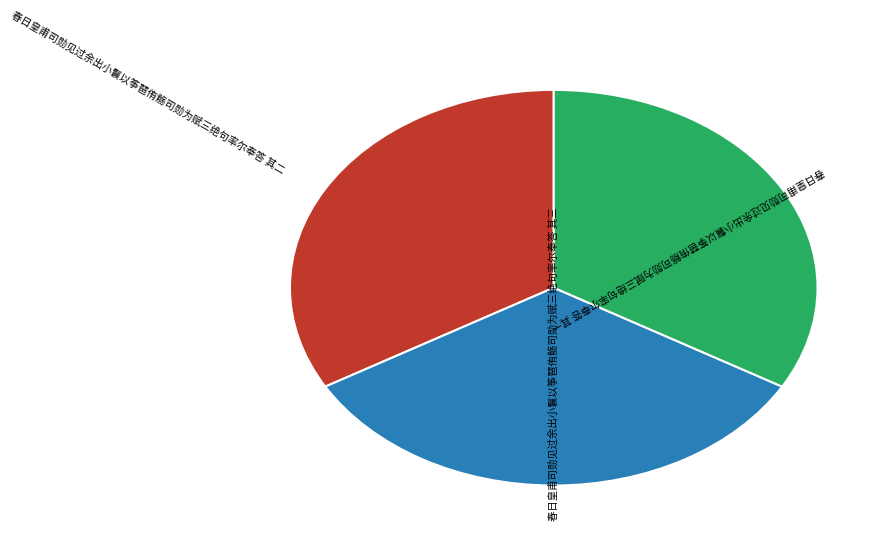

Count the number of slices in the pie.

3